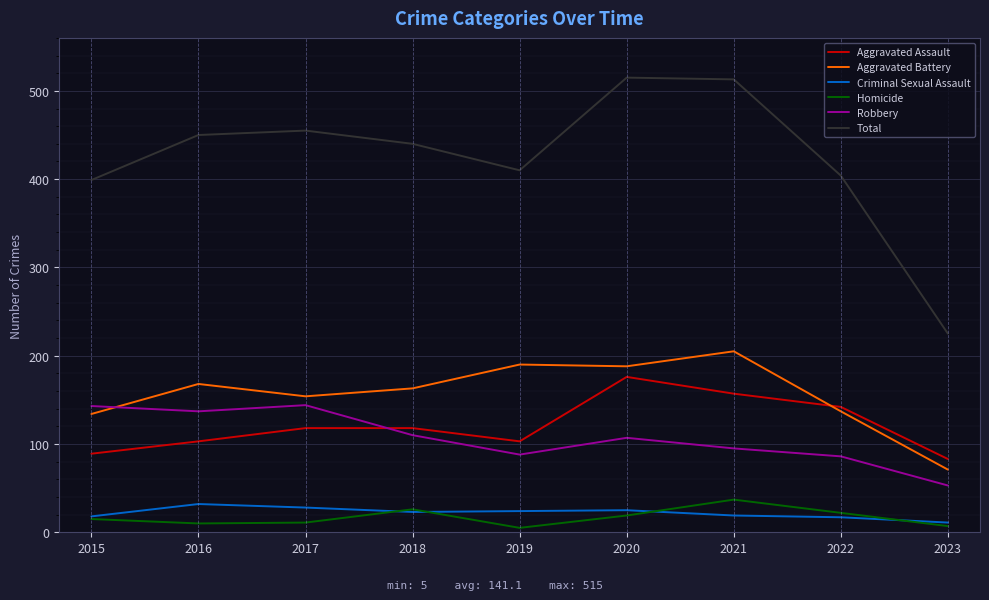

Is it true that Aggravated Assault equals 53 at 2017?

False